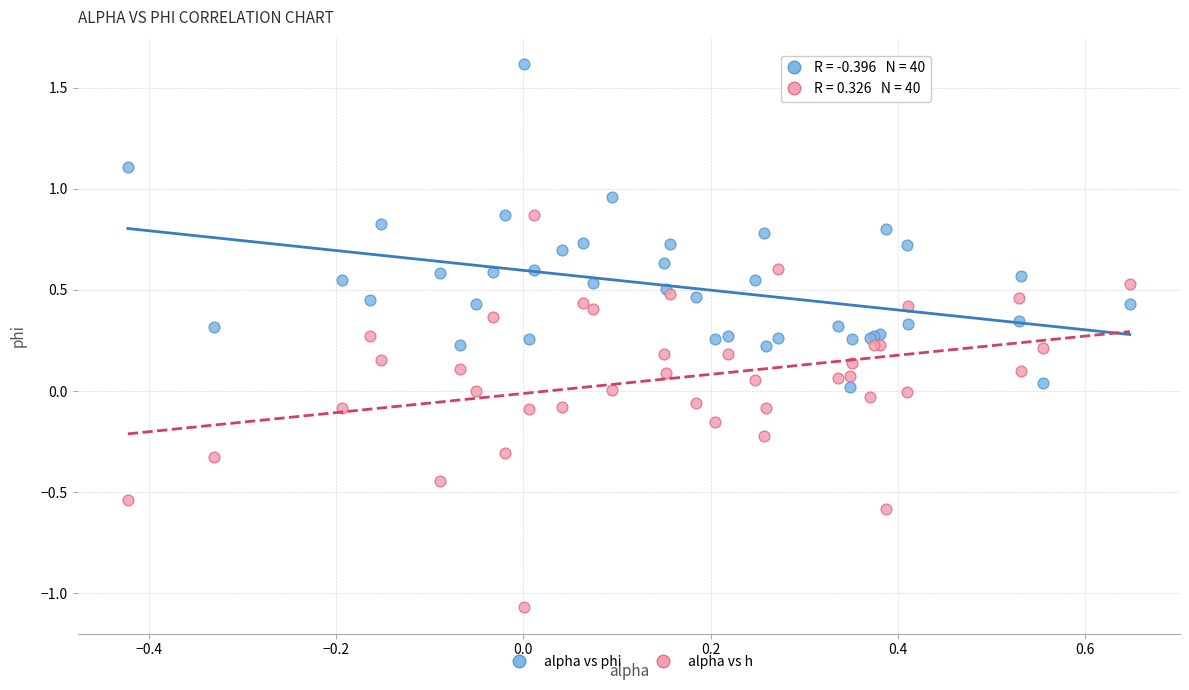

Which series reaches the minimum Y coordinate?

alpha vs h